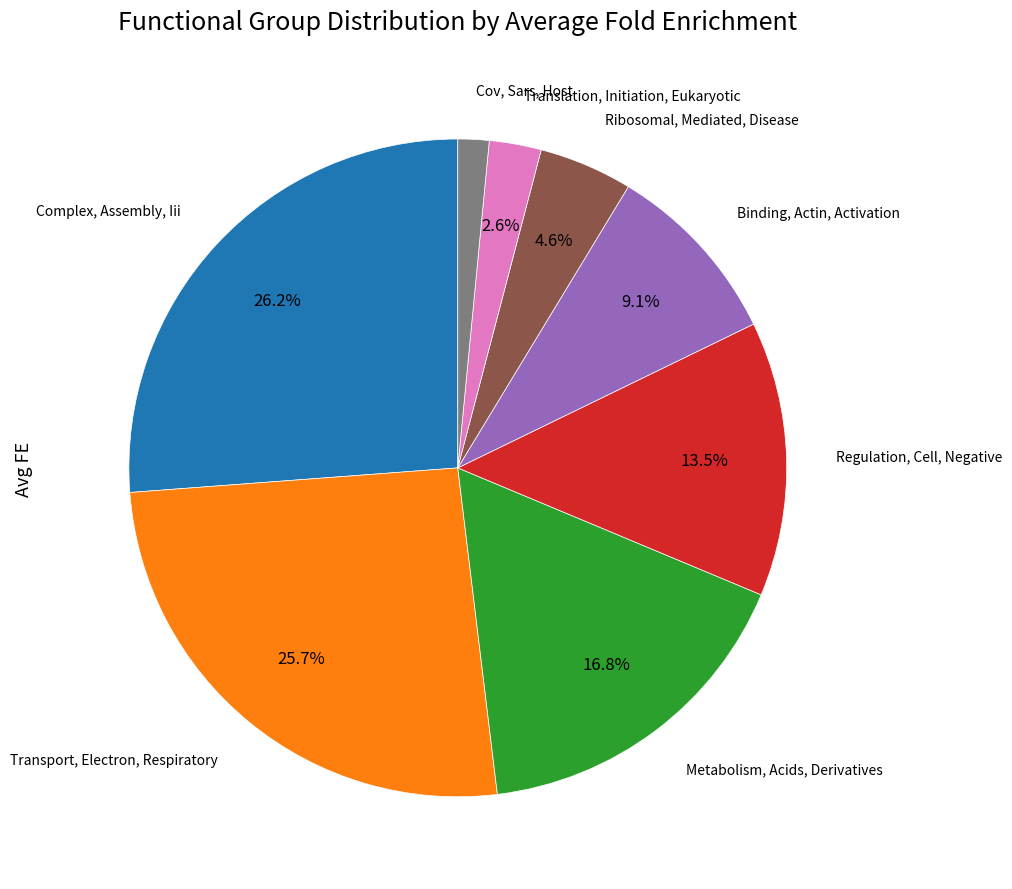

Is there any slice that represents more than half of the pie?

No